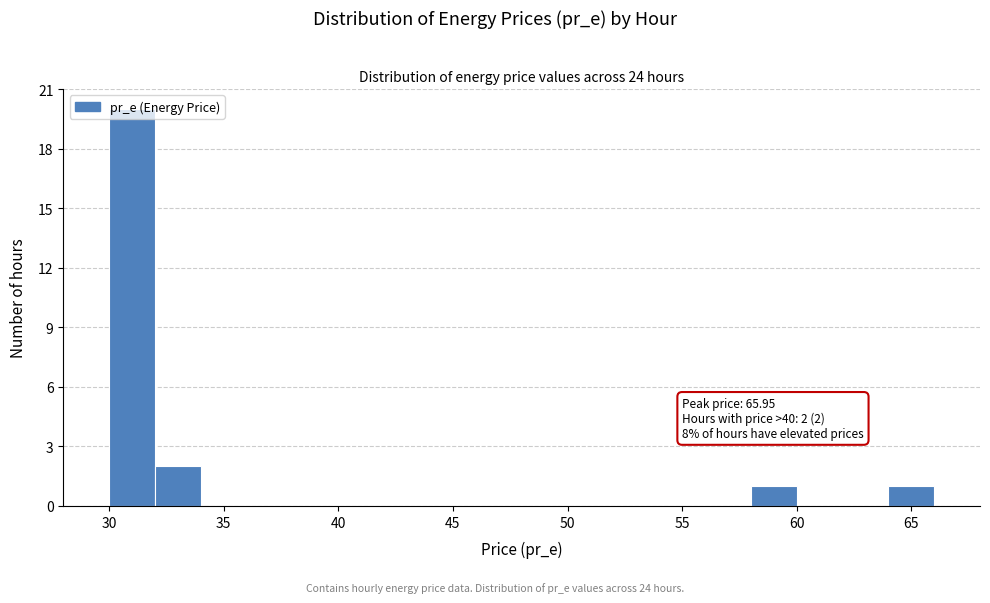

Which range on the x-axis has the tallest bar?

30 to 32